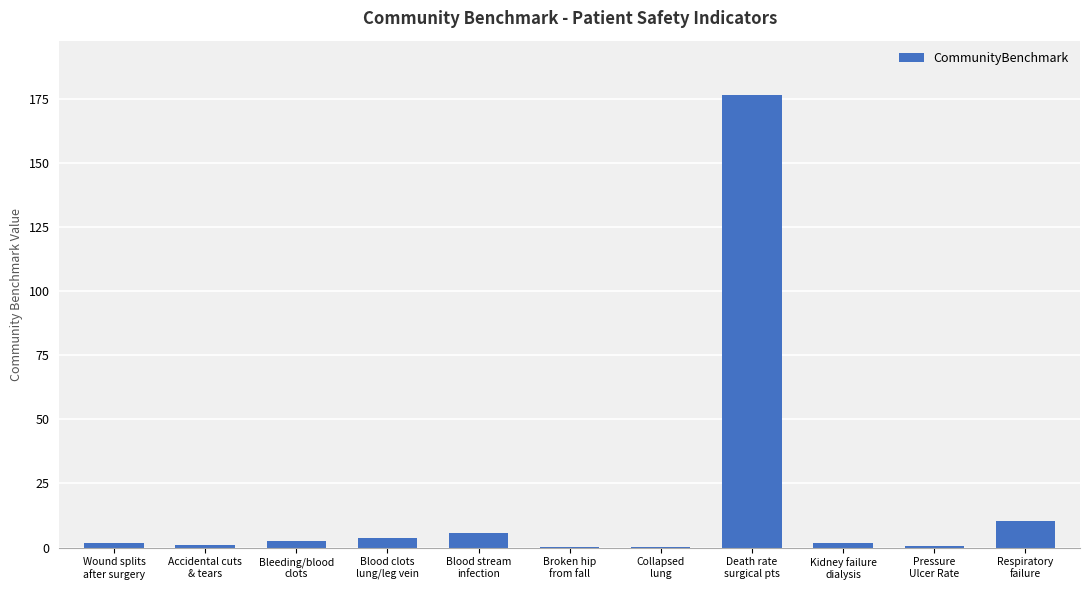

How many distinct data groups are displayed?

1